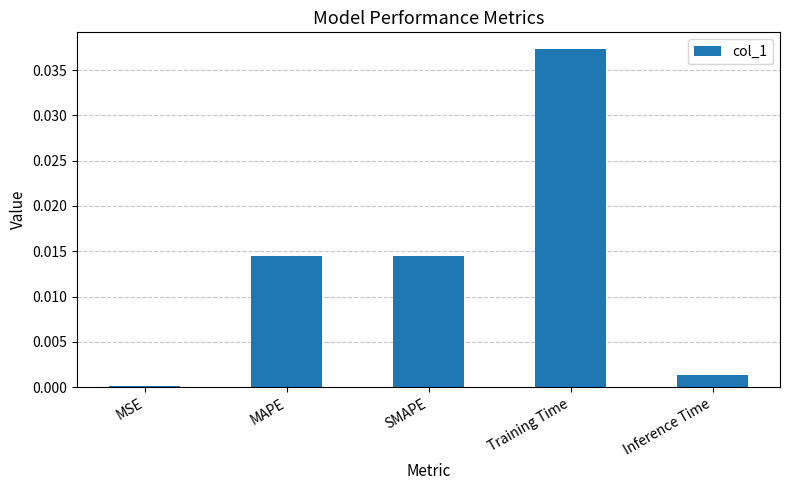

True or false: the data shows 0.0 at Training Time.

True